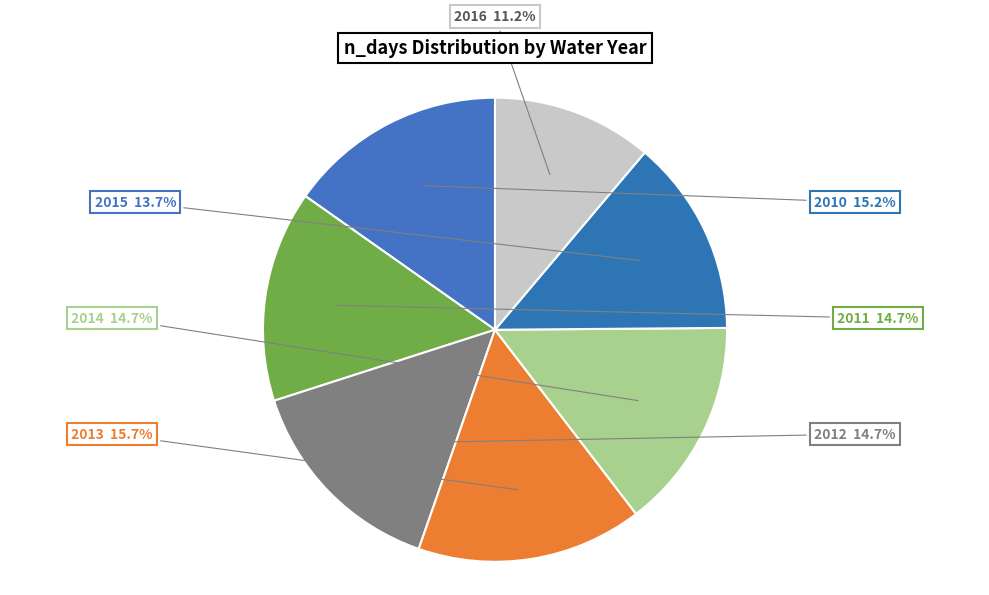

Count the number of slices in the pie.

7